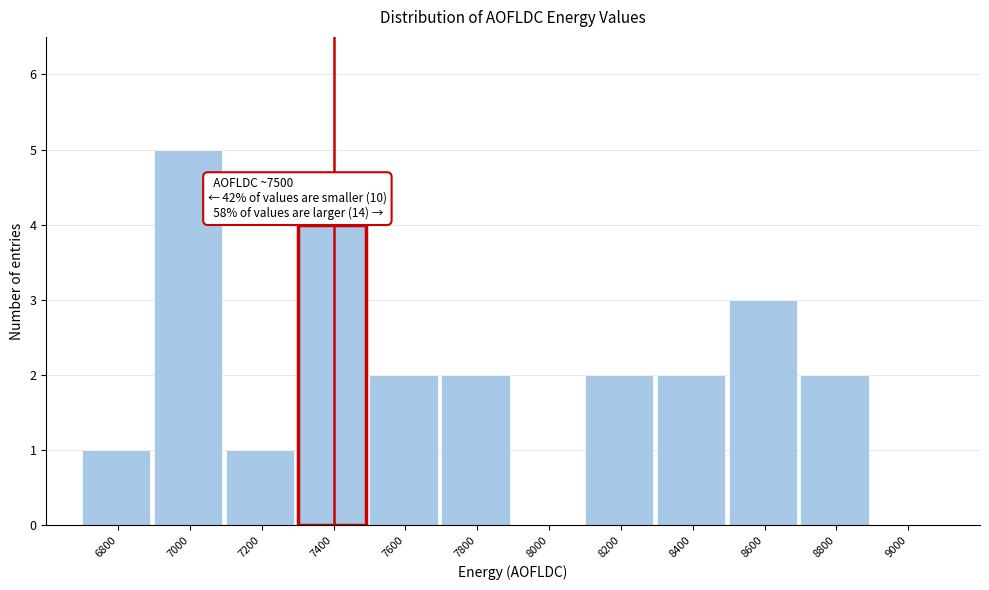

Reading right to left, transcribe all the data shown in this chart.

9000=0	8800=2	8600=3	8400=2	8200=2	8000=0	7800=2	7600=2	7400=4	7200=1	7000=5	6800=1